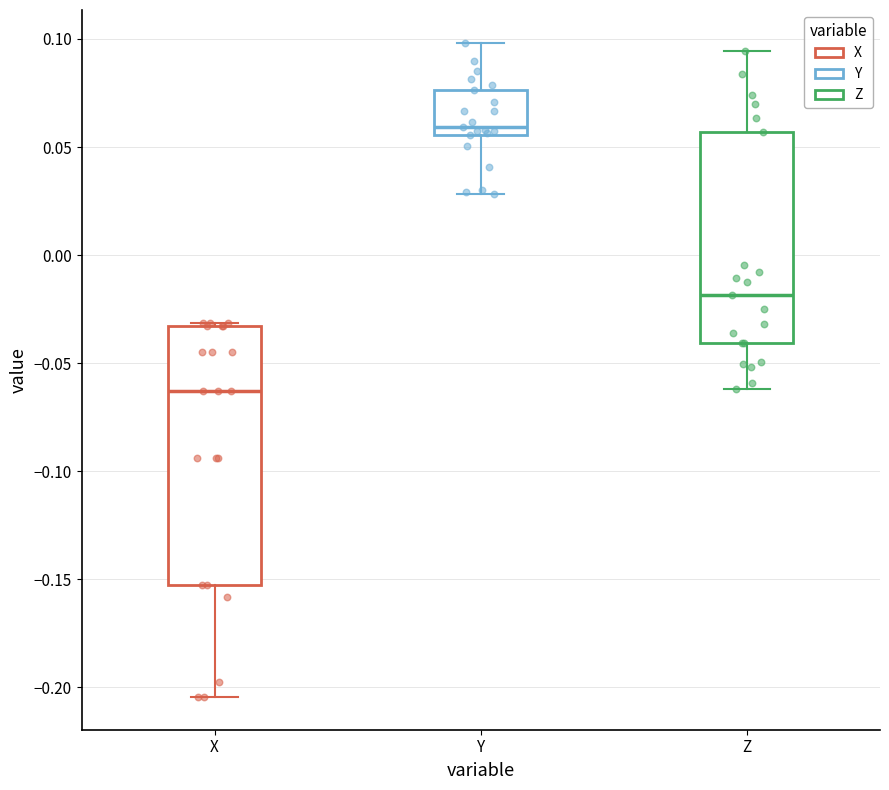

Where does the median line of the box for Z sit on the y-axis? The values are not printed on the chart, so give them approximately, as read against the axis.

-0.020